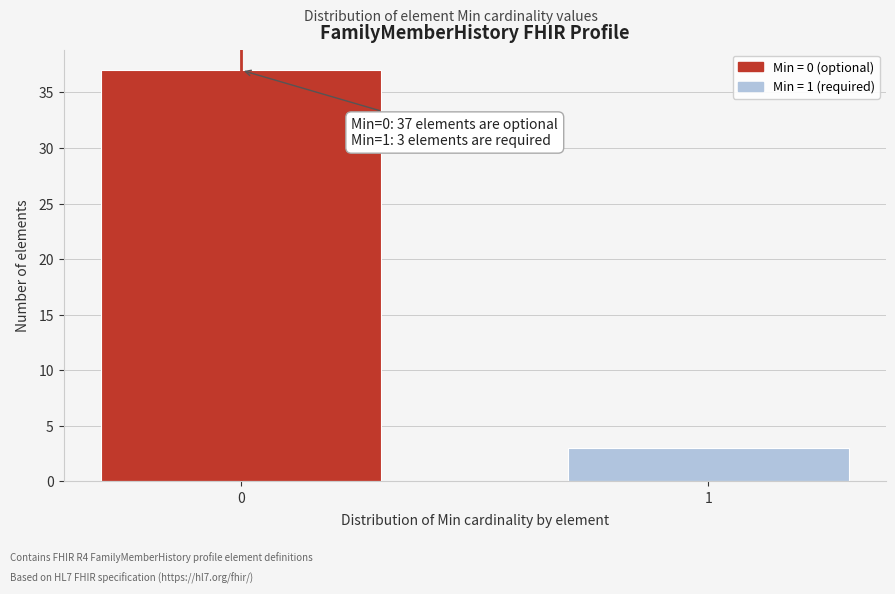

Reading left to right, list all the values displayed in this chart.

37	3